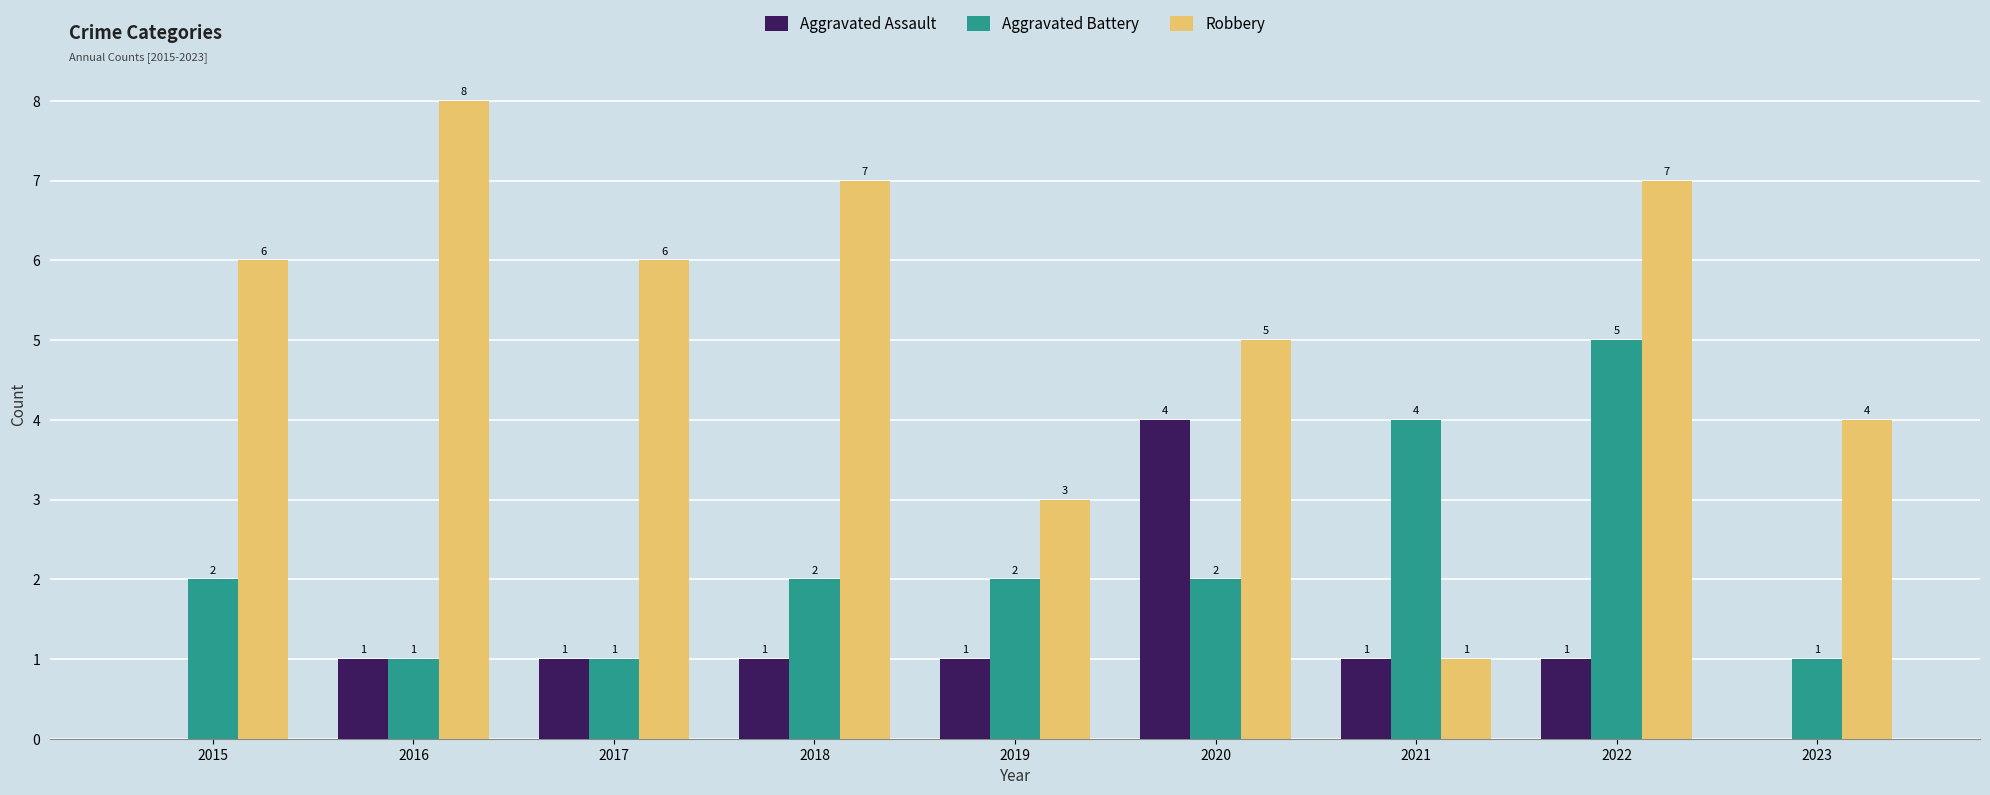

What is the total value across all series at 2019?

6